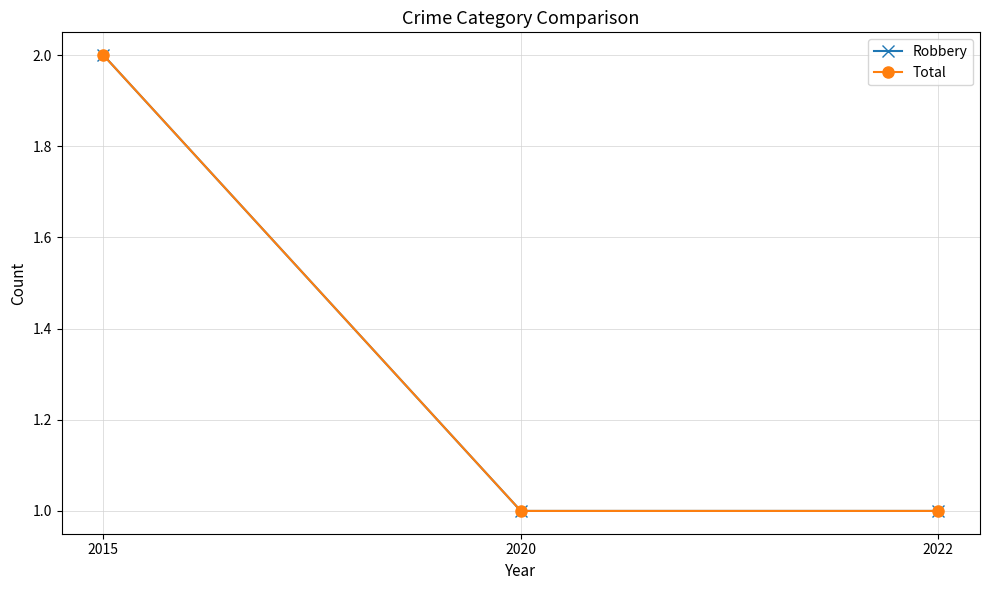

Reading left to right, list all the values displayed in this chart.

Robbery: 2	1	1
Total: 2	1	1